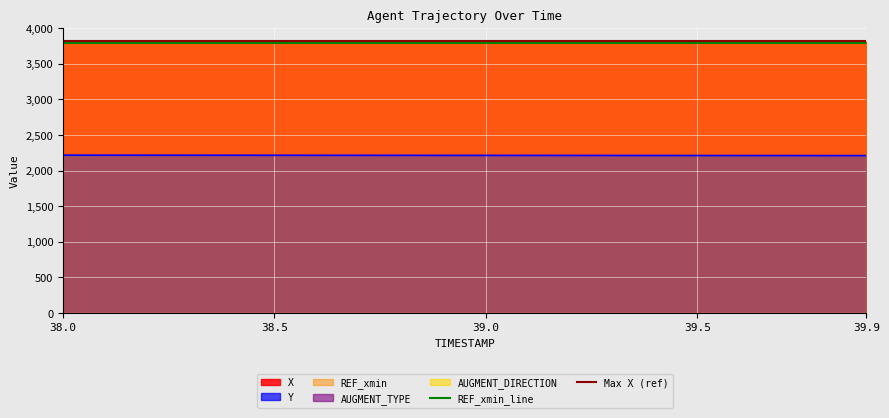

What is the maximum value for Y?

2216.9